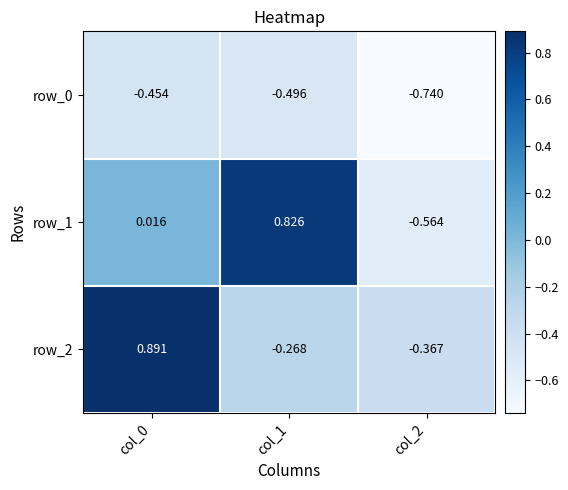

At which category does the chart reach its minimum across all series?

col_2